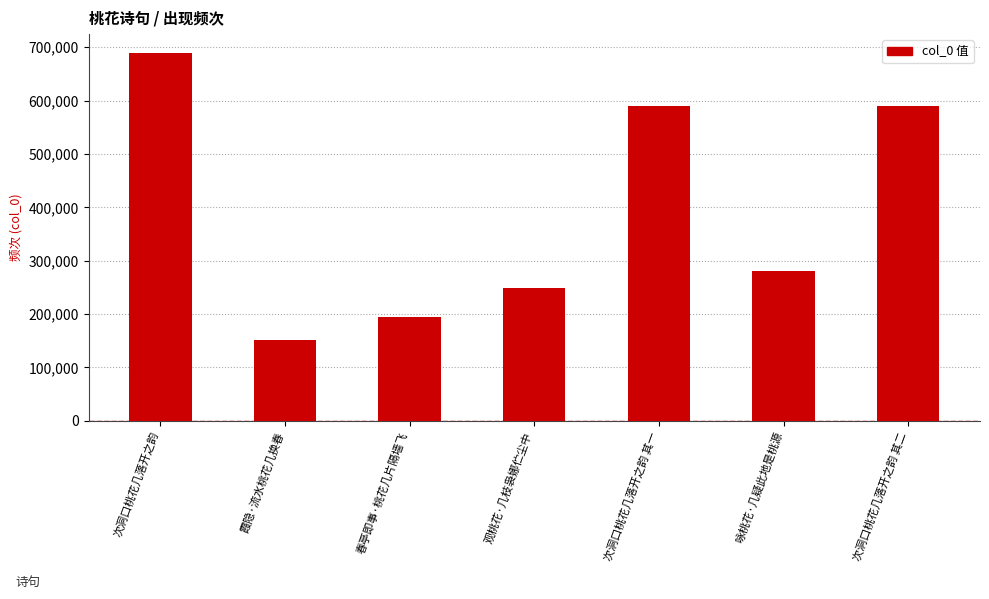

Is it true that the value at 观桃花·几枝袅娜伫尘中 is 248714?

True